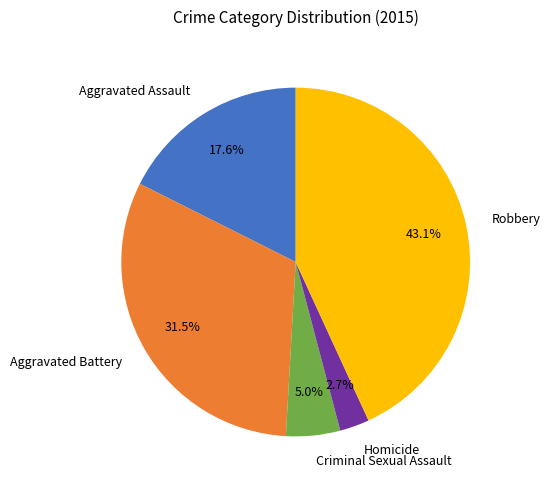

To the nearest percent, what is the average slice percentage?

20%